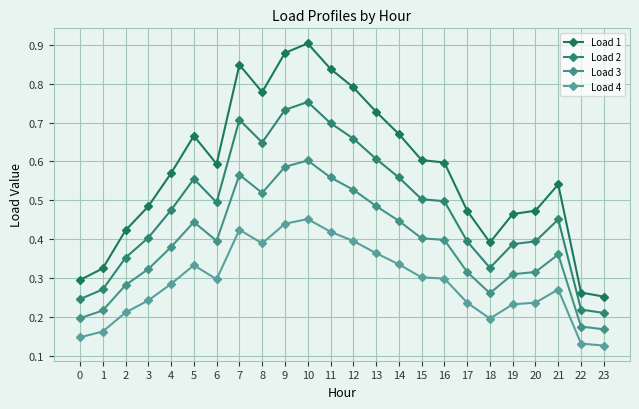

What is the value of the Load 3 point at the 22nd from the left?

0.4